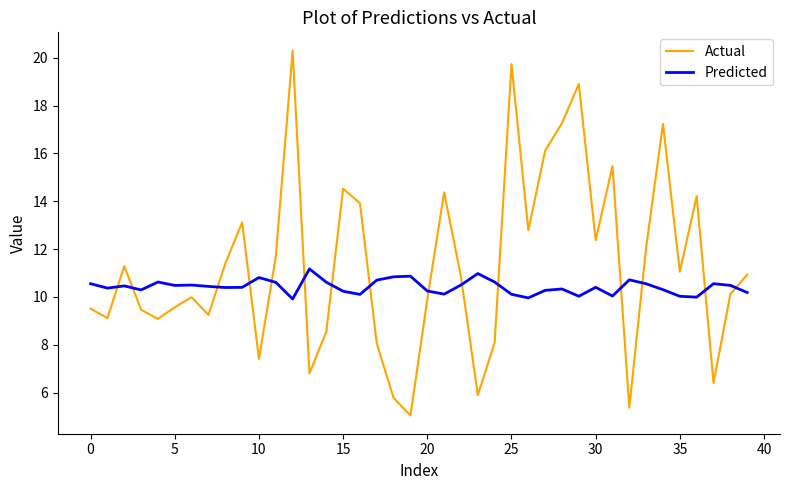

Which series has the widest spread of values?

Actual